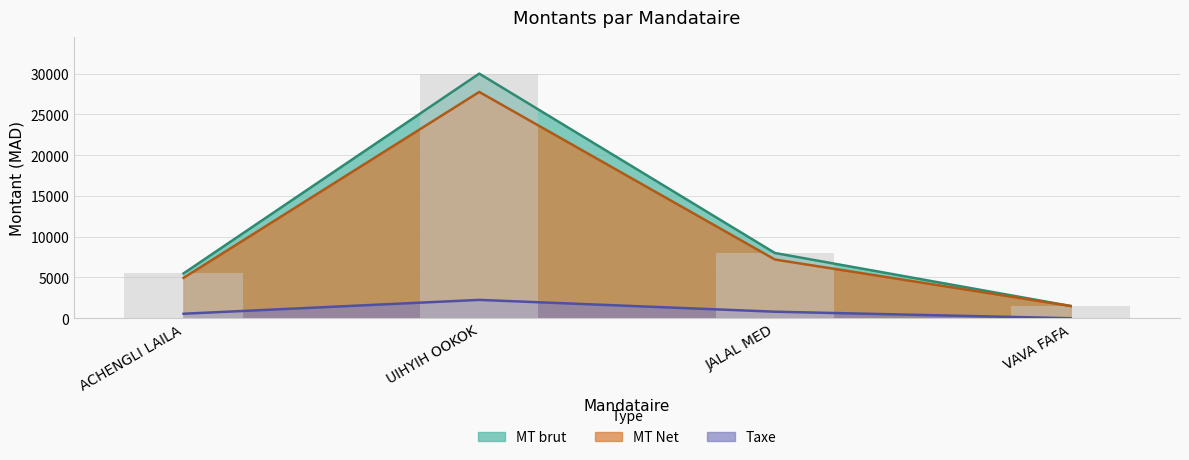

What is the difference between the MT brut values at ACHENGLI LAILA and JALAL MED?

2500